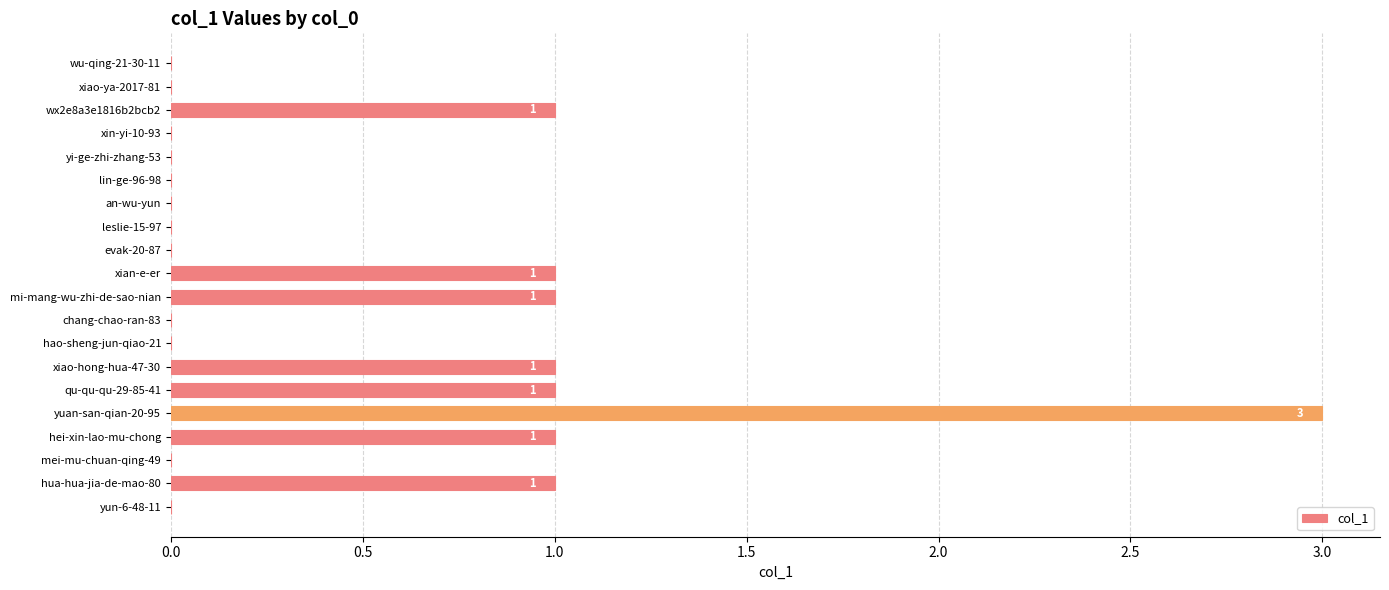

The chart shows a value of 2 at mei-mu-chuan-qing-49. True or false?

False